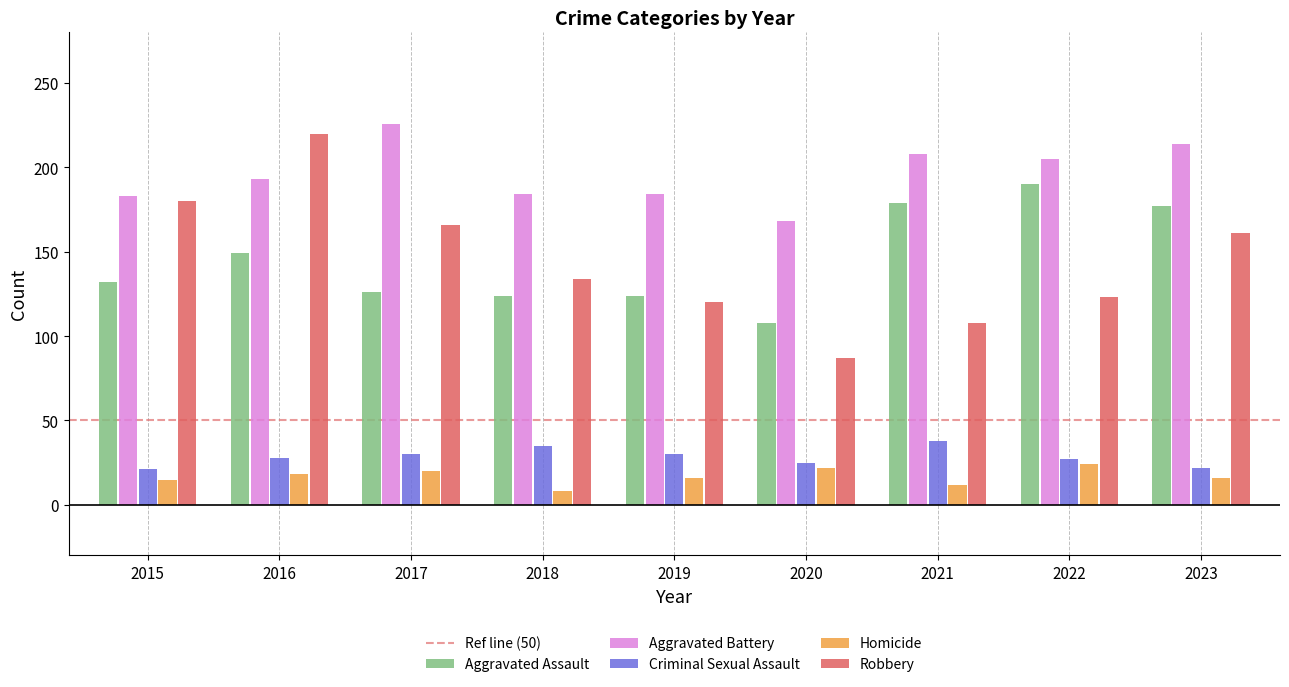

How many data points in Aggravated Assault are less than 132?

4